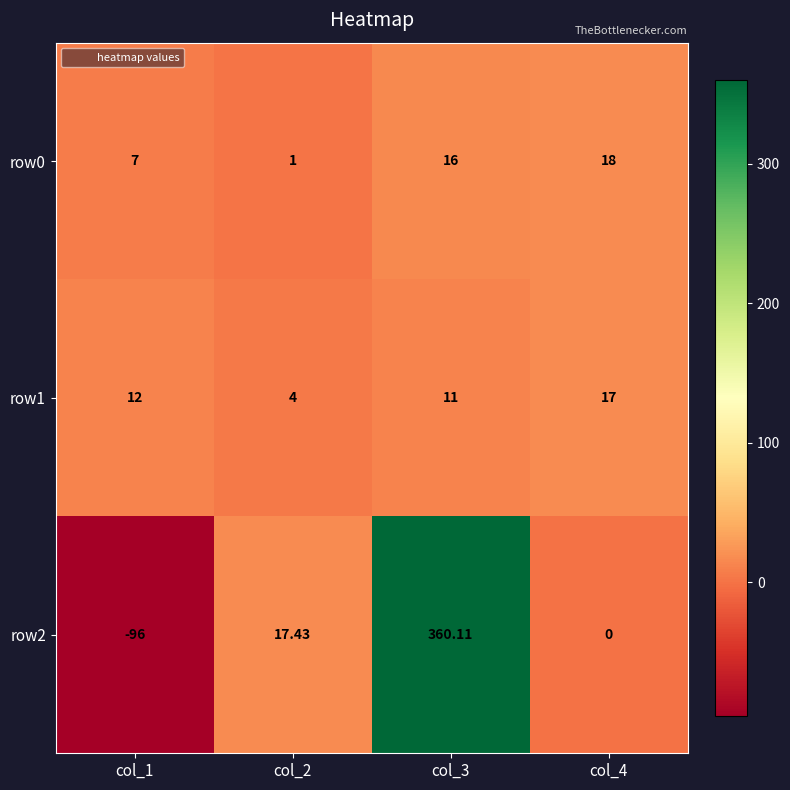

How many values in the row2 series are below 17?

2